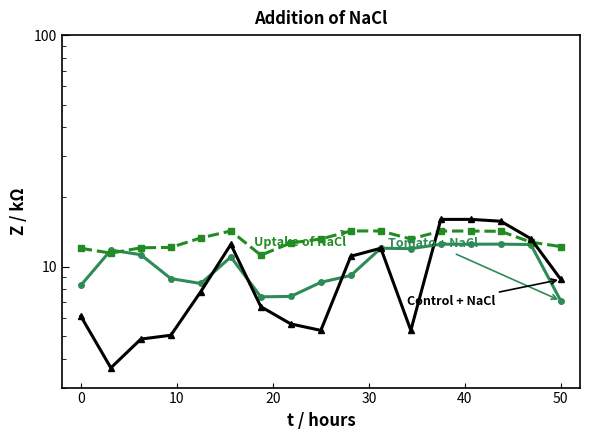

Reading left to right, list all the values displayed in this chart.

Tomato + NaCl: 8.3	11.8	11.2	8.9	8.4	11.0	7.4	7.4	8.6	9.2	12.0	11.9	12.5	12.5	12.5	12.4	7.1
Uptake of NaCl: 12.0	11.4	12.1	12.1	13.3	14.2	11.2	12.7	13.2	14.2	14.2	13.2	14.2	14.2	14.2	12.8	12.2
Control + NaCl: 6.1	3.6	4.9	5.0	7.8	12.5	6.7	5.7	5.3	11.1	12.0	5.3	16.0	16.0	15.7	13.2	8.8